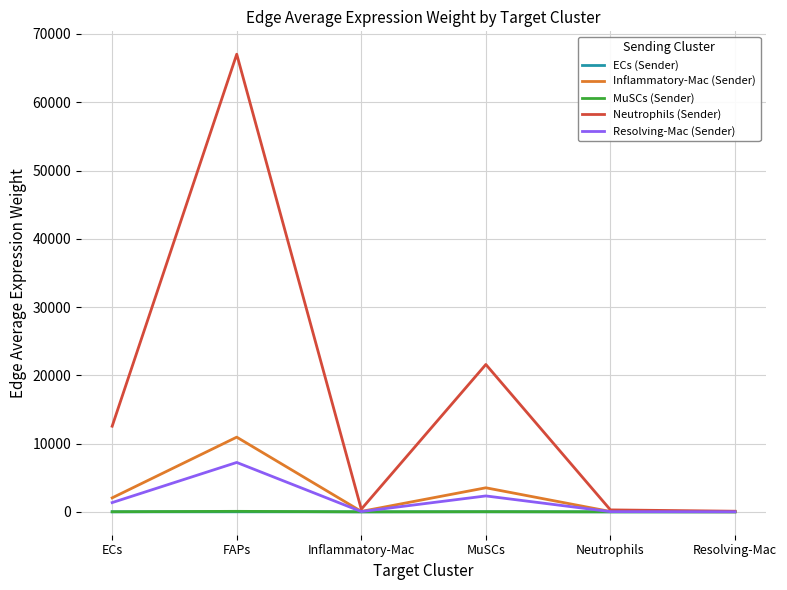

At which label does MuSCs (Sender) first exceed 13?

ECs